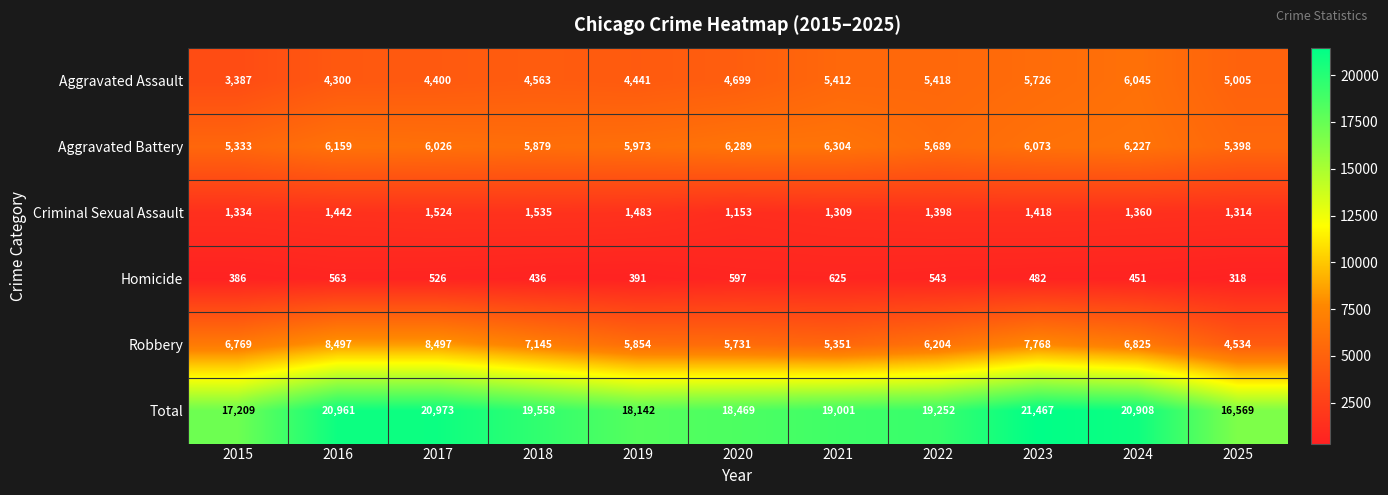

True or false: Robbery has a value of 10935 at 2015.

False